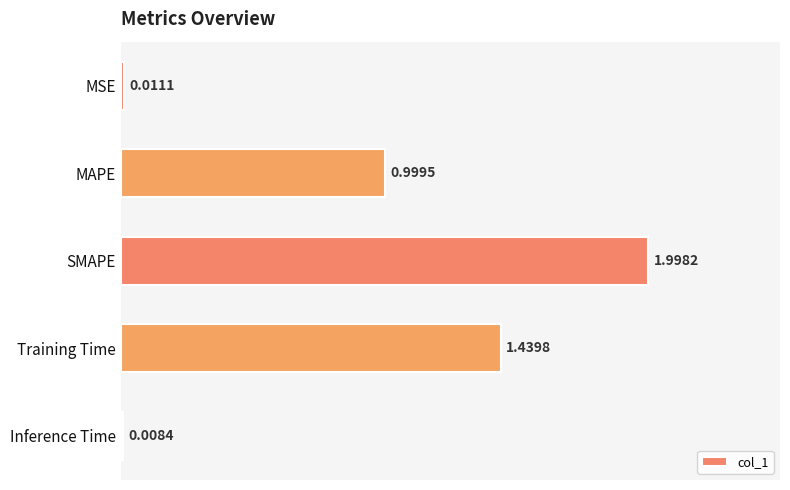

Which category has the highest value across all series?

SMAPE